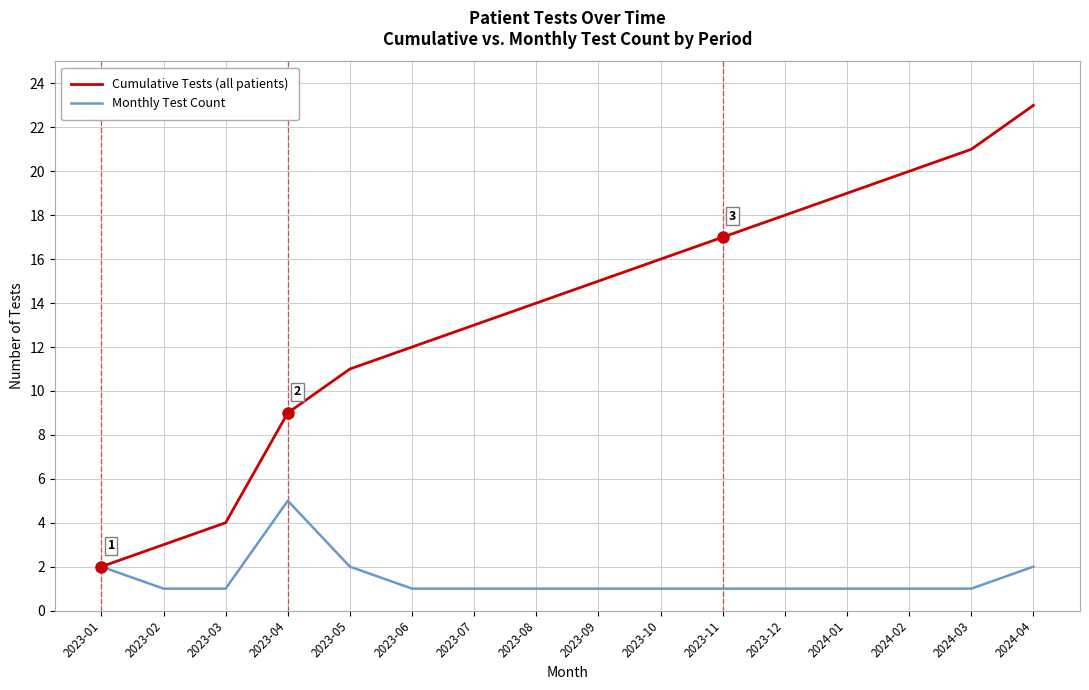

True or false: Cumulative Tests (all patients) has more than 0 points higher than both neighbors.

False